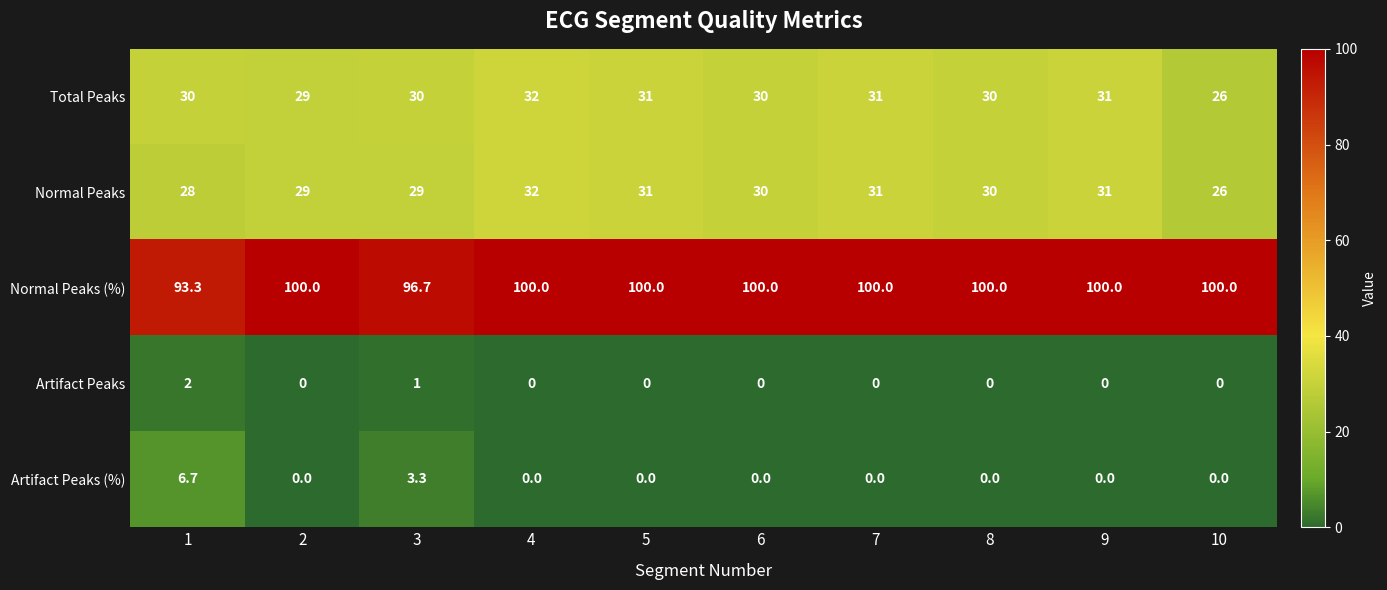

What is the difference between the highest and lowest values at 6?

100.0